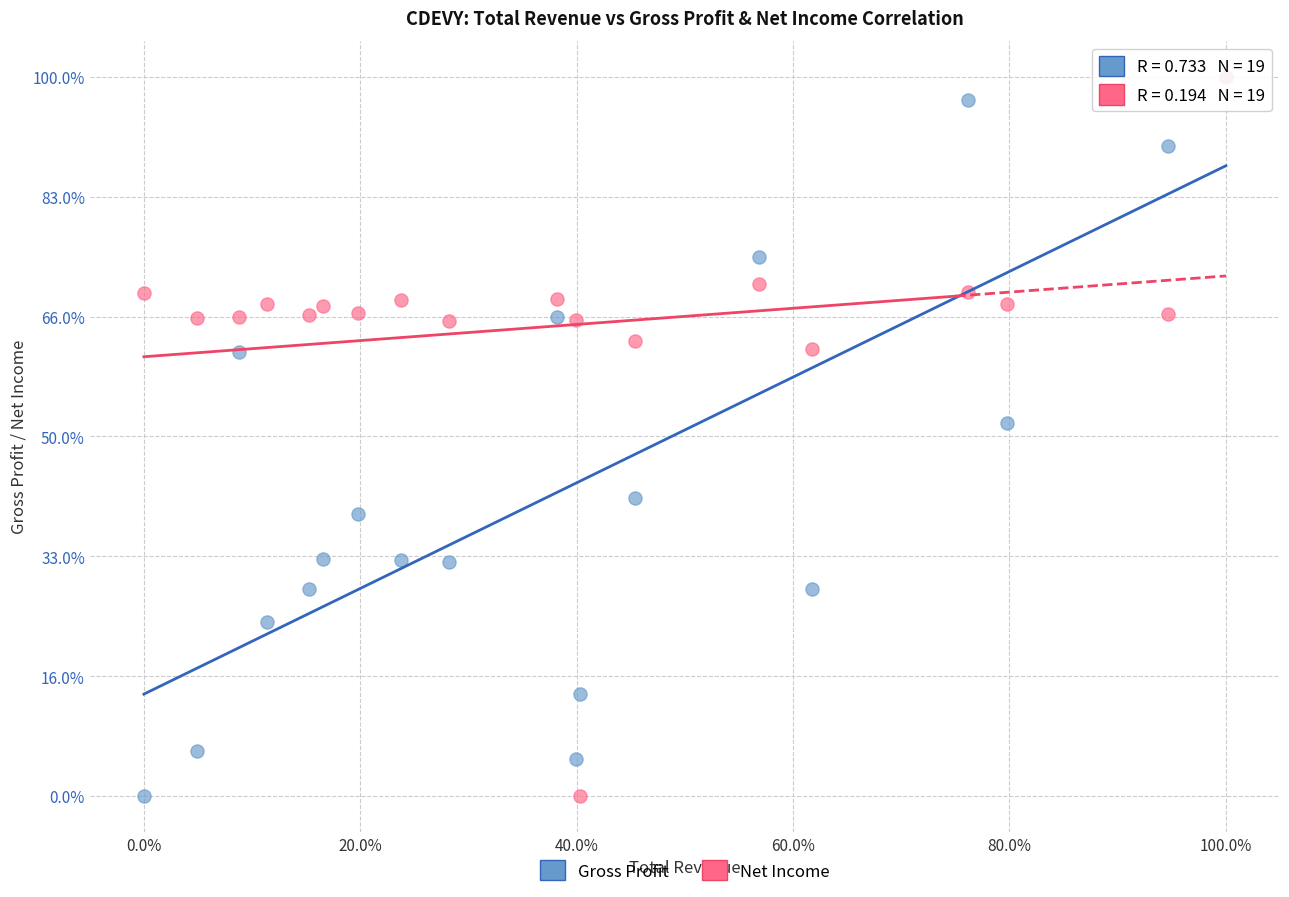

What are all the series names shown in the legend?

Gross Profit, Net Income